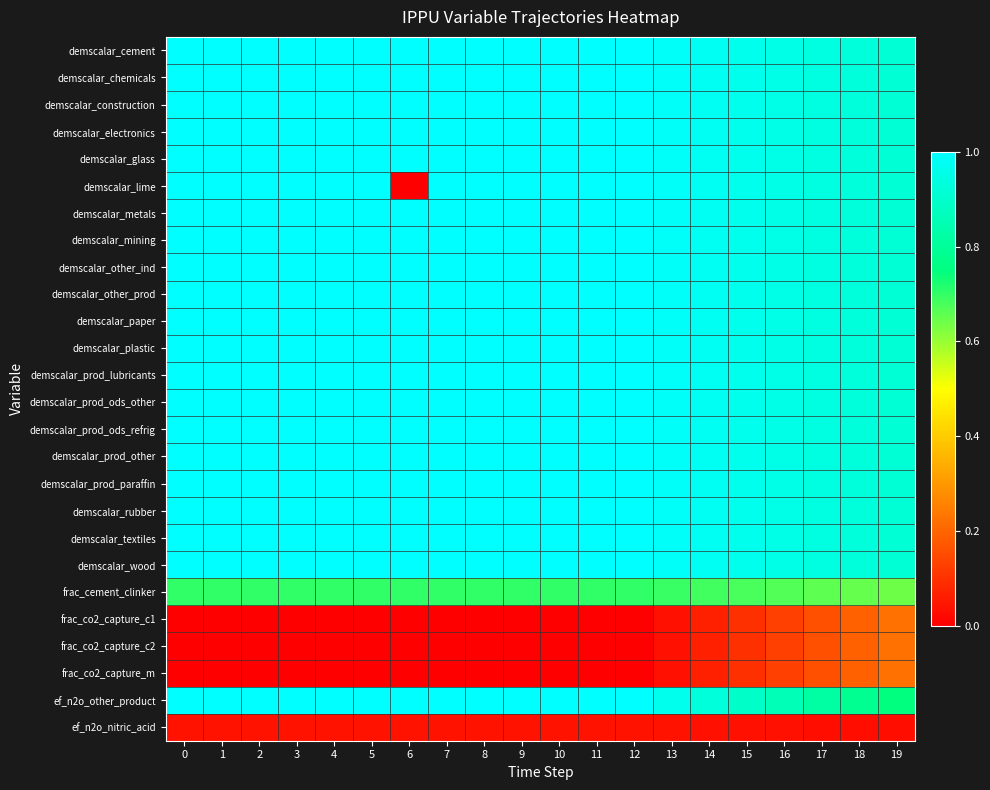

Count the number of data series in this chart.

26